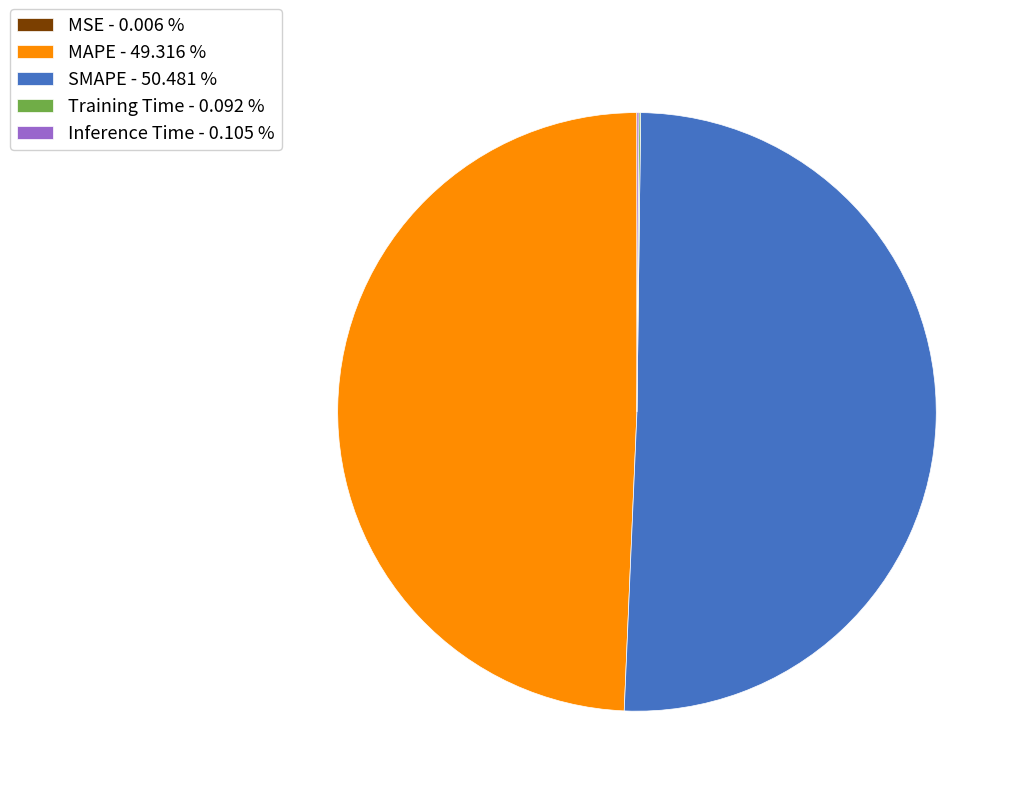

Does any single category account for the majority?

Yes